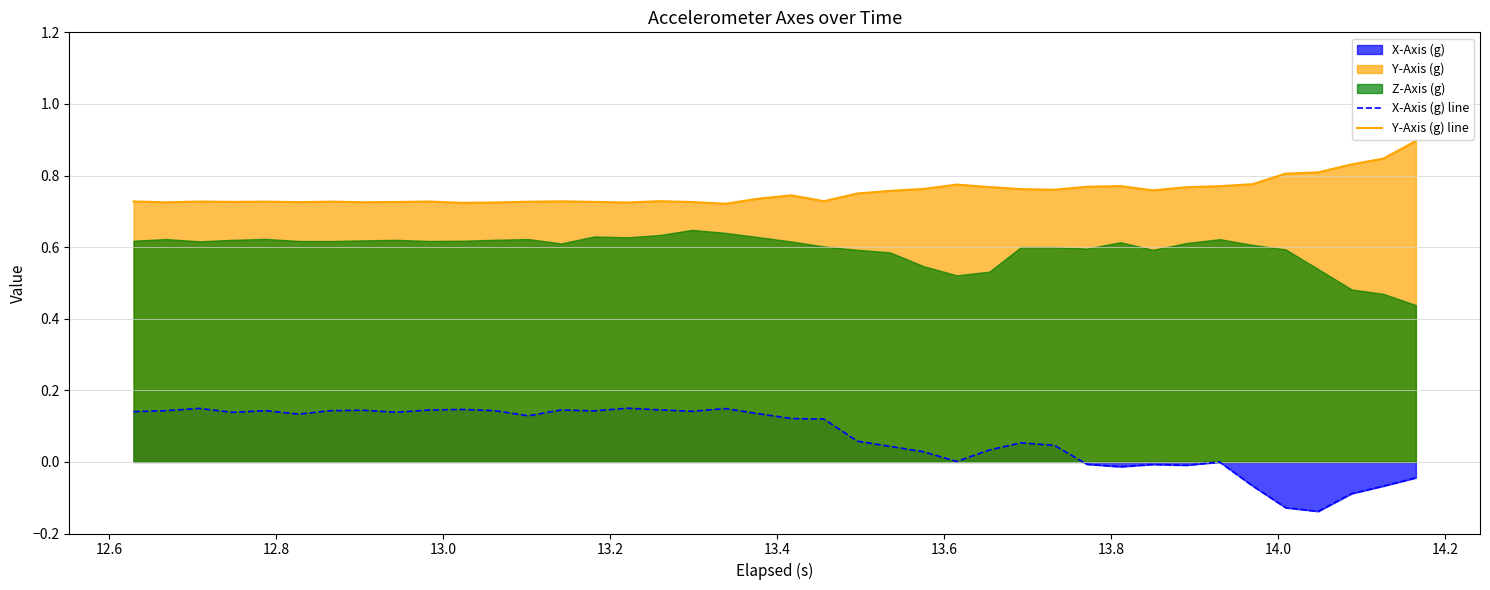

What is the difference between the maximum and minimum values in the X-Axis (g) line series?

0.3